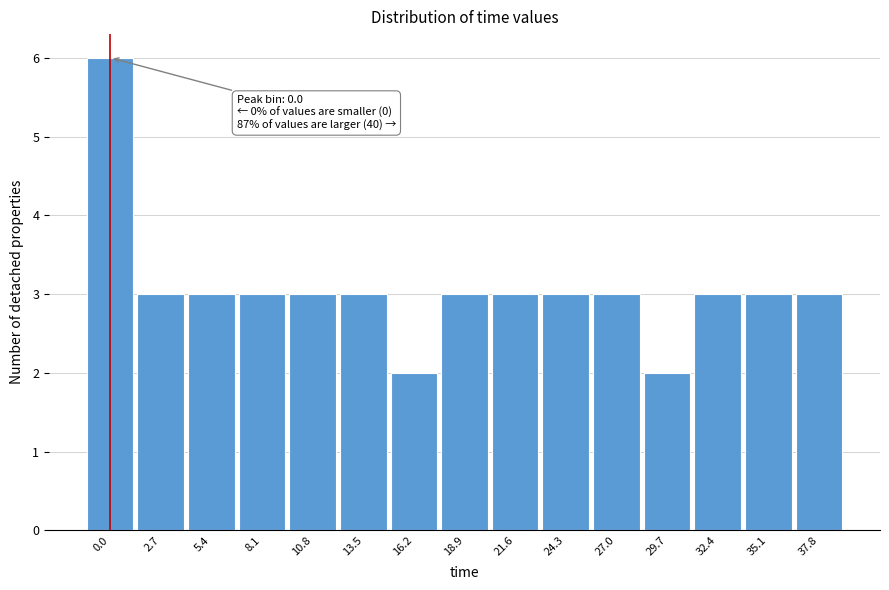

Reading left to right, what are all the values shown in this chart?

0.0=6	2.7=3	5.4=3	8.1=3	10.8=3	13.5=3	16.2=2	18.9=3	21.6=3	24.3=3	27.0=3	29.7=2	32.4=3	35.1=3	37.8=3